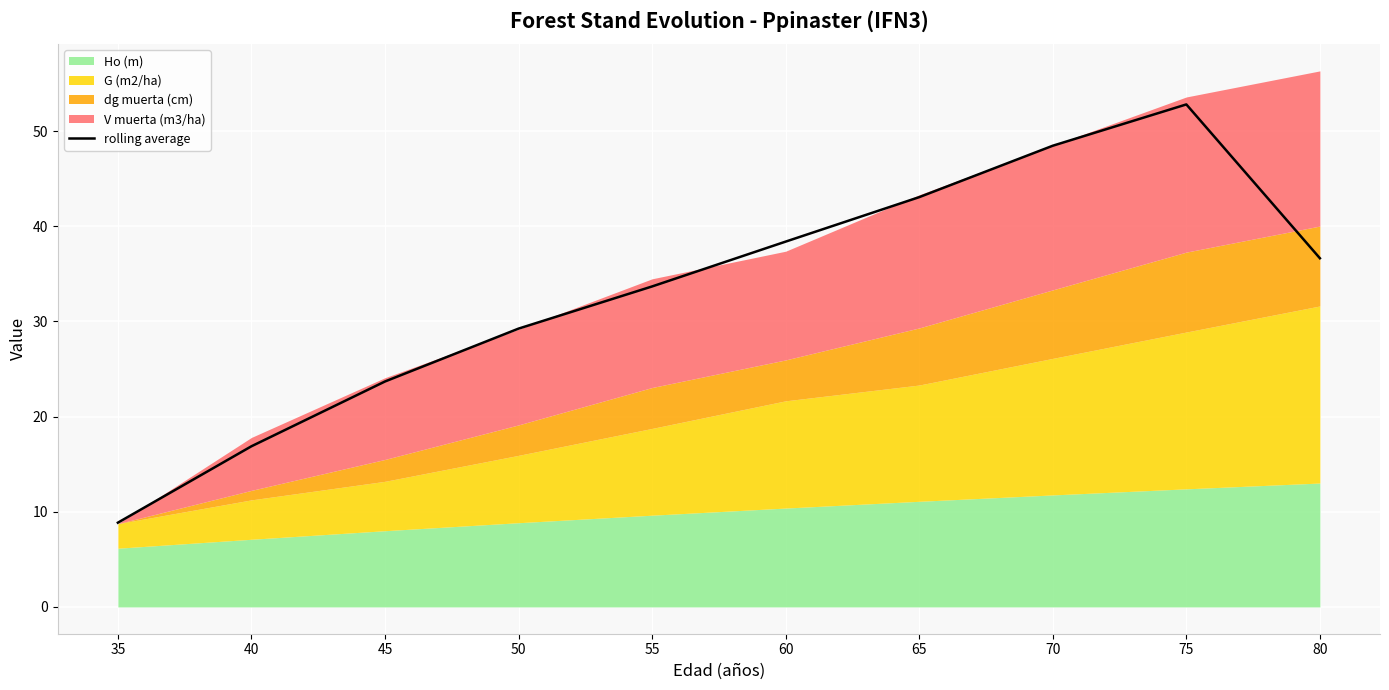

List the labels in order of value, largest first.

75, 70, 65, 60, 80, 55, 50, 45, 40, 35